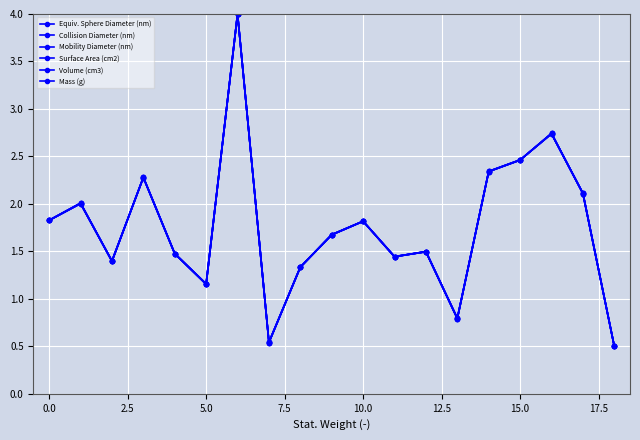

Which series has the widest spread of values?

Equiv. Sphere Diameter (nm)